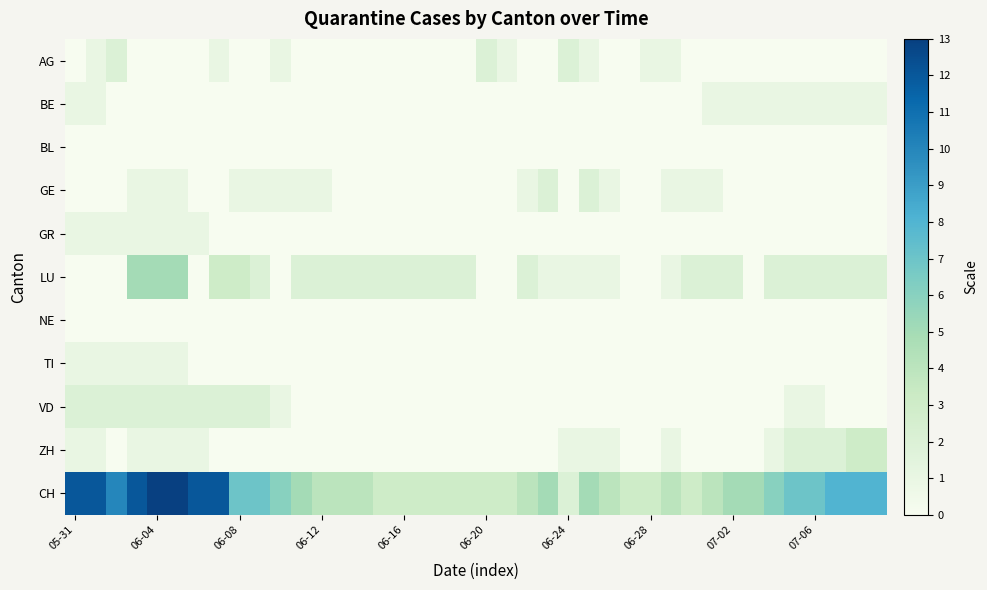

Reading left to right, extract all data points from this chart.

AG: 0	1	2	0	0	0	0	1	0	0	1	0	0	0	0	0	0	0	0	0	2	1	0	0	2	1	0	0	1	1	0	0	0	0	0	0	0	0	0	0
BE: 1	1	0	0	0	0	0	0	0	0	0	0	0	0	0	0	0	0	0	0	0	0	0	0	0	0	0	0	0	0	0	1	1	1	1	1	1	1	1	1
BL: 0	0	0	0	0	0	0	0	0	0	0	0	0	0	0	0	0	0	0	0	0	0	0	0	0	0	0	0	0	0	0	0	0	0	0	0	0	0	0	0
GE: 0	0	0	1	1	1	0	0	1	1	1	1	1	0	0	0	0	0	0	0	0	0	1	2	0	2	1	0	0	1	1	1	0	0	0	0	0	0	0	0
GR: 1	1	1	1	1	1	1	0	0	0	0	0	0	0	0	0	0	0	0	0	0	0	0	0	0	0	0	0	0	0	0	0	0	0	0	0	0	0	0	0
LU: 0	0	0	5	5	5	0	3	3	2	0	2	2	2	2	2	2	2	2	2	0	0	2	1	1	1	1	0	0	1	2	2	2	0	2	2	2	2	2	2
NE: 0	0	0	0	0	0	0	0	0	0	0	0	0	0	0	0	0	0	0	0	0	0	0	0	0	0	0	0	0	0	0	0	0	0	0	0	0	0	0	0
TI: 1	1	1	1	1	1	0	0	0	0	0	0	0	0	0	0	0	0	0	0	0	0	0	0	0	0	0	0	0	0	0	0	0	0	0	0	0	0	0	0
VD: 2	2	2	2	2	2	2	2	2	2	1	0	0	0	0	0	0	0	0	0	0	0	0	0	0	0	0	0	0	0	0	0	0	0	0	1	1	0	0	0
ZH: 1	1	0	1	1	1	1	0	0	0	0	0	0	0	0	0	0	0	0	0	0	0	0	0	1	1	1	0	0	1	0	0	0	0	1	2	2	2	3	3
CH: 12	12	10	12	13	13	12	12	7	7	6	5	4	4	4	3	3	3	3	3	3	3	4	5	2	5	4	3	3	4	3	4	5	5	6	7	7	8	8	8